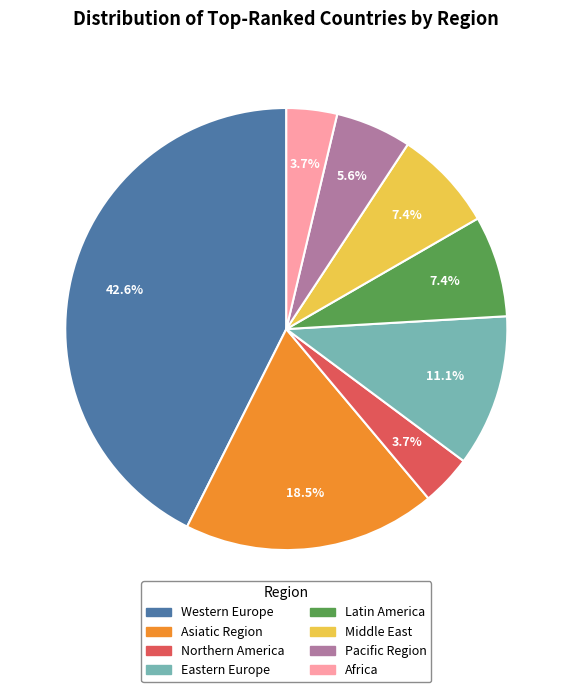

To the nearest percent, what is the difference between the Pacific Region and Middle East slice percentages?

2%